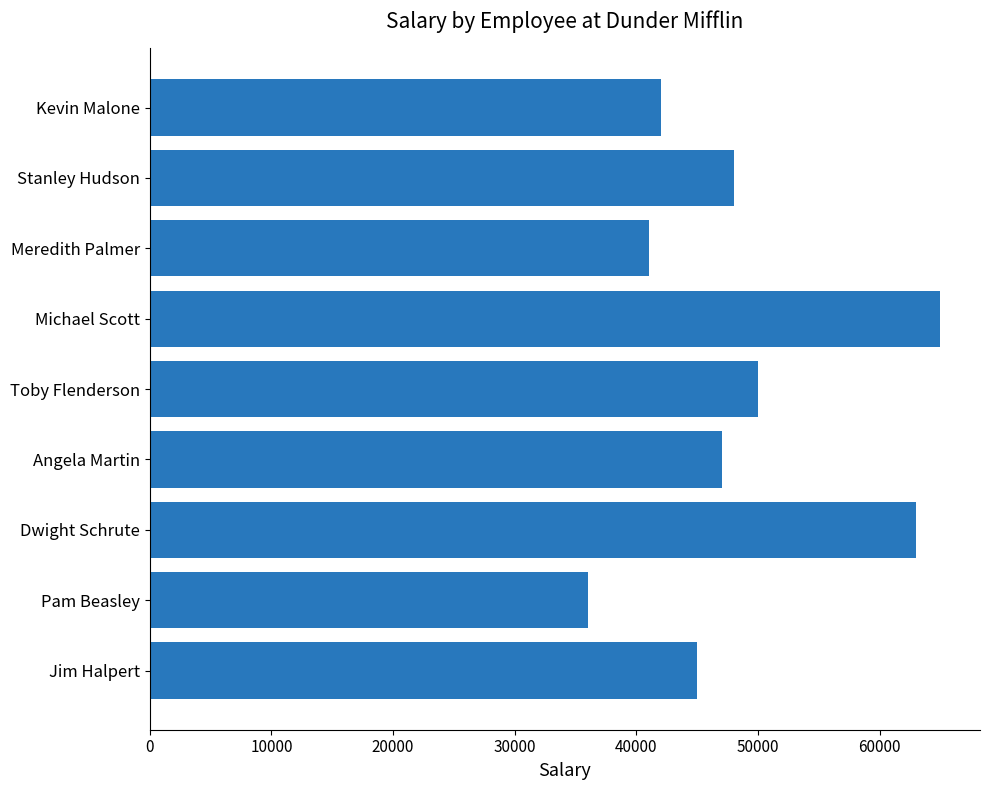

What is the ratio of the value at Kevin Malone to the value at Toby Flenderson?

0.8